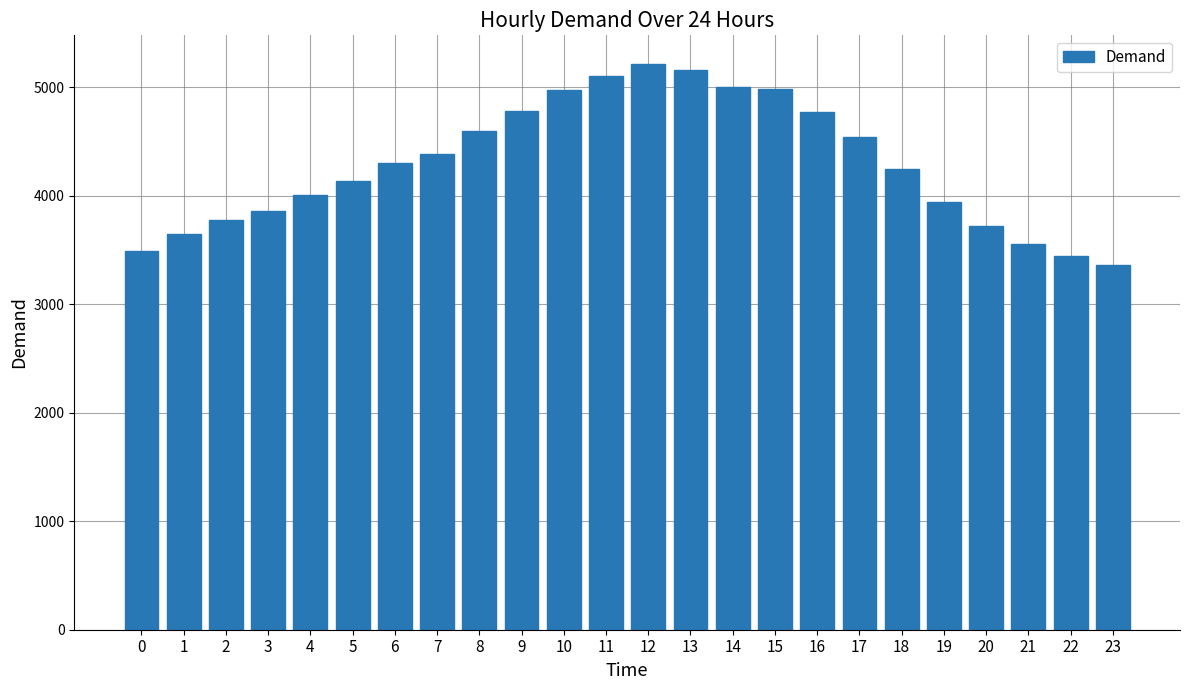

How many bars are there in total?

24